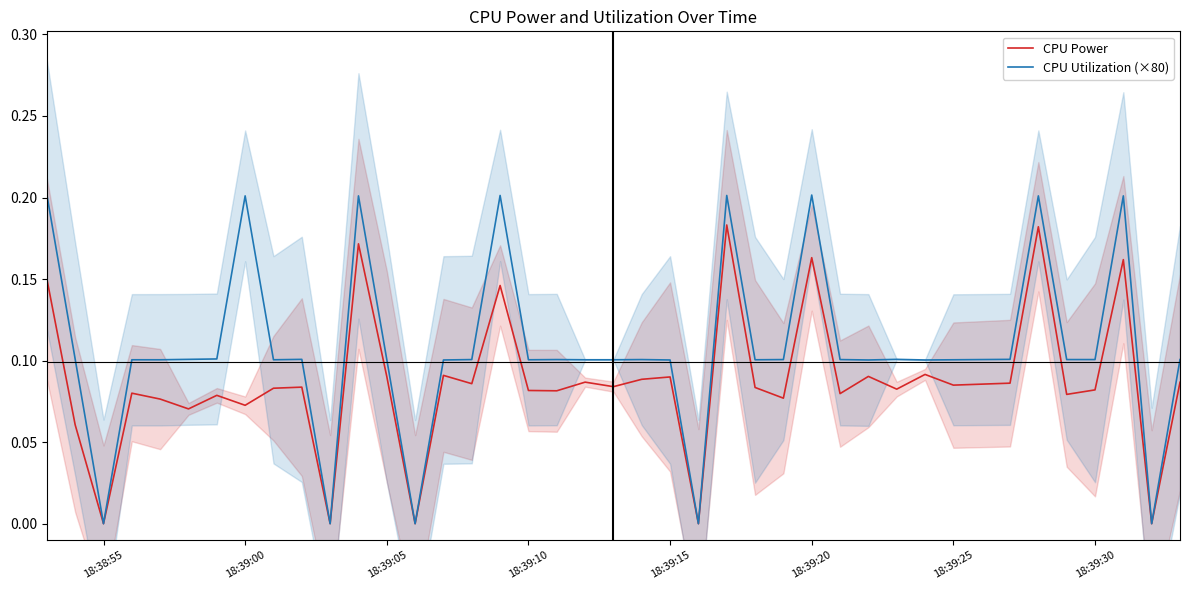

How many data points does each series have?

40